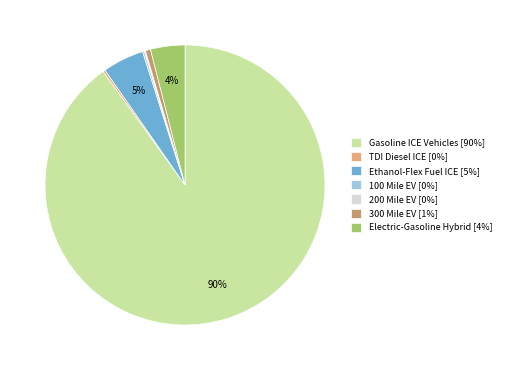

Is there a majority slice in this chart?

Yes